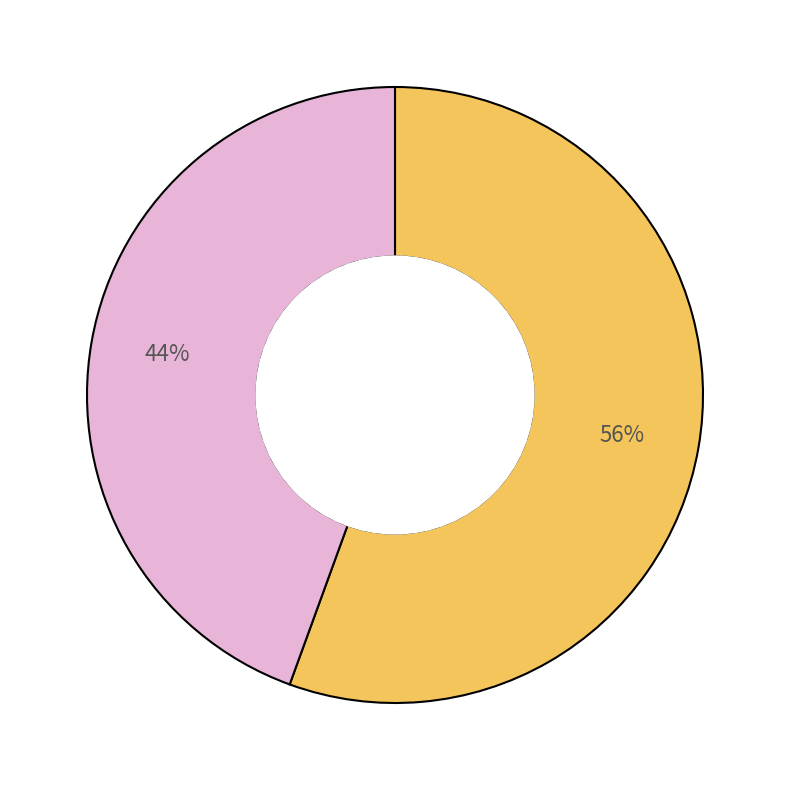

How many slices are in this pie chart?

2